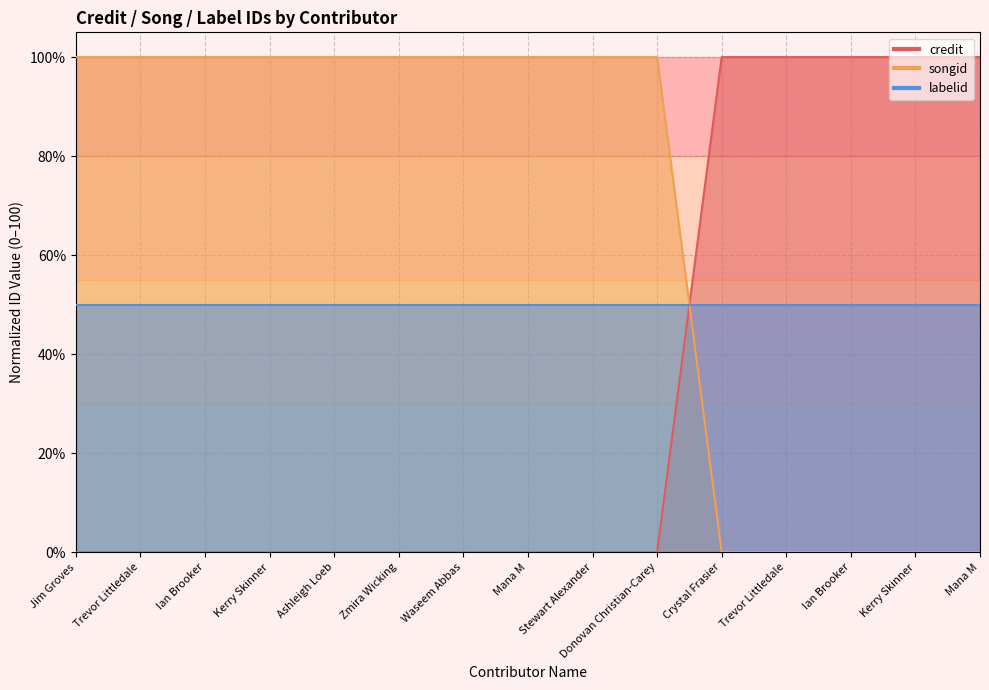

Which series changed the most between Waseem Abbas and Donovan Christian-Carey?

credit